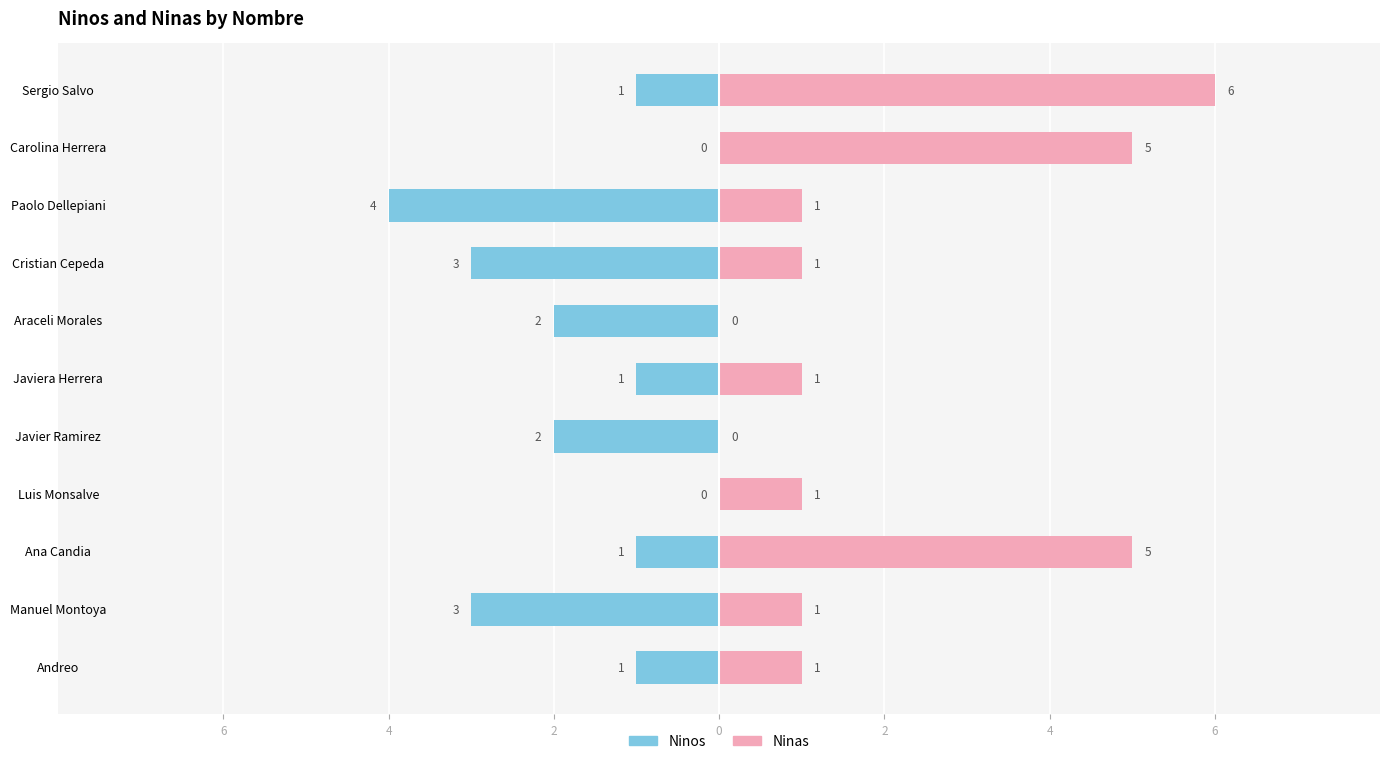

What is the spread (max minus min) of values at Luis Monsalve?

1